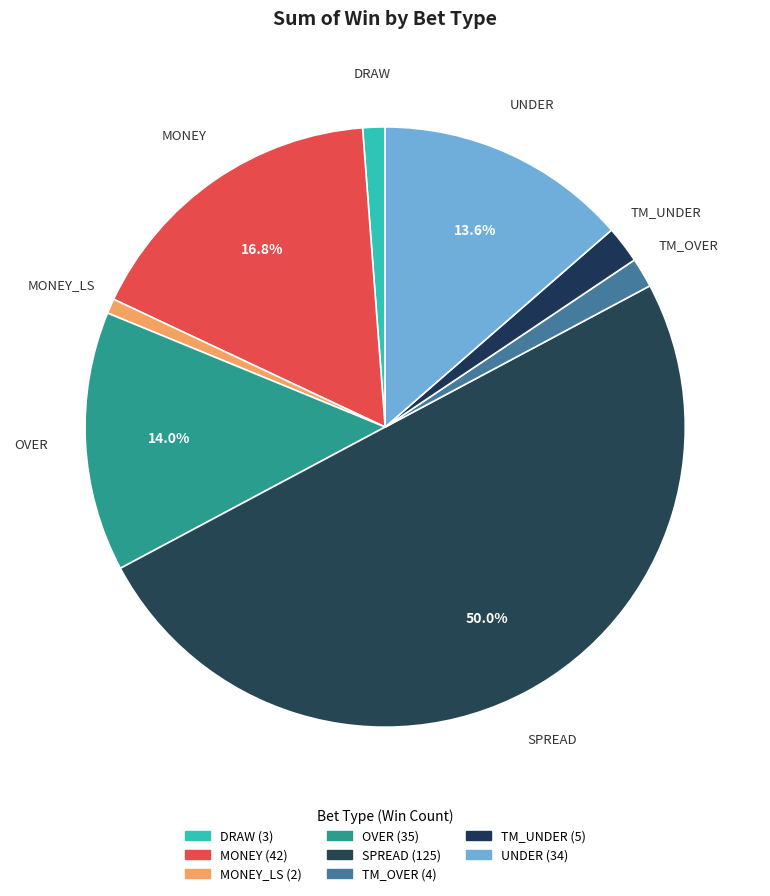

Count the number of slices in the pie.

8